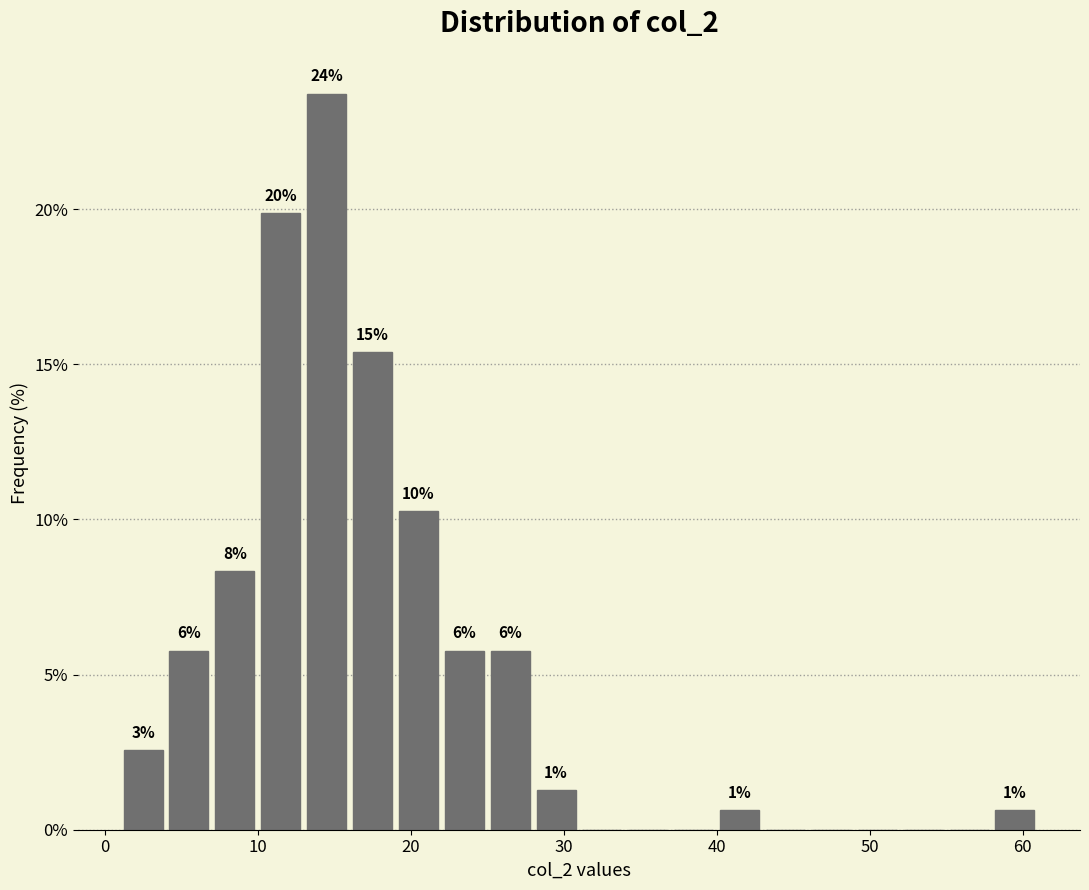

Read against the x-axis, roughly where is the centre of the tallest bar?

15